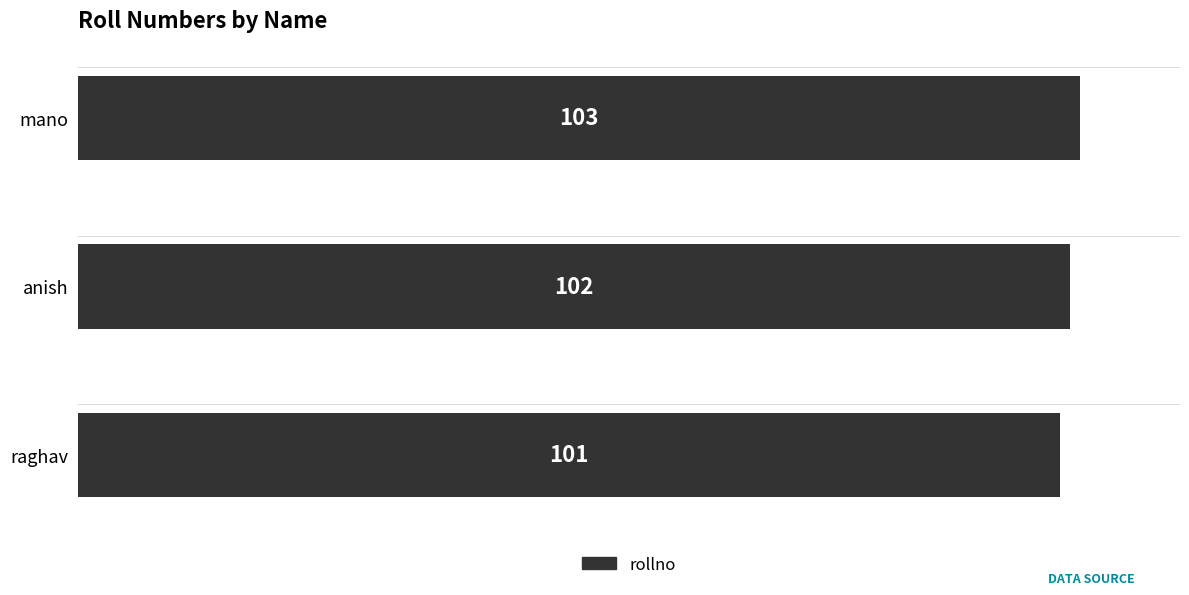

What is the minimum value shown in the chart?

101